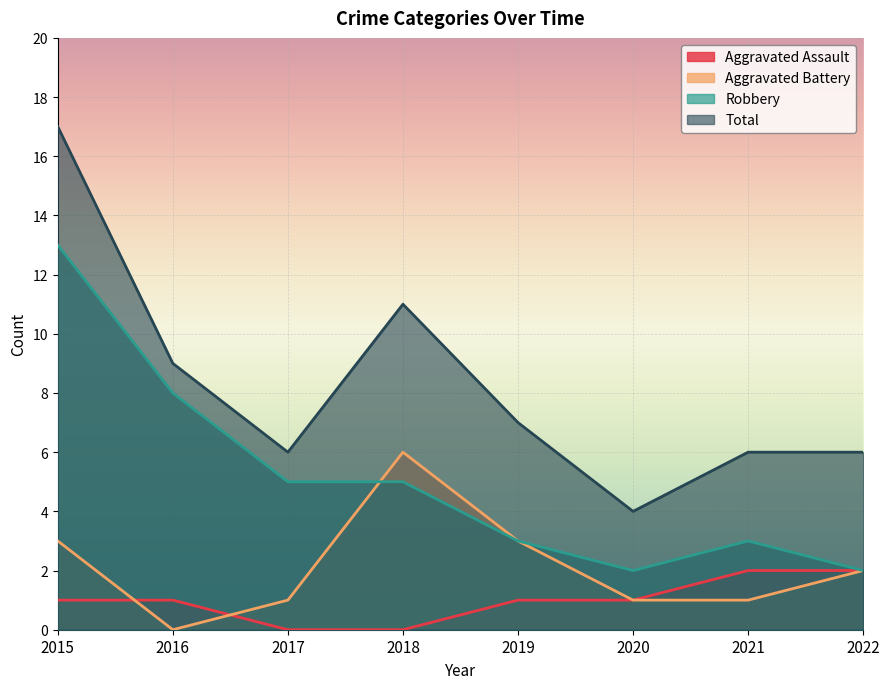

How many interior local peaks does the Total series have?

1